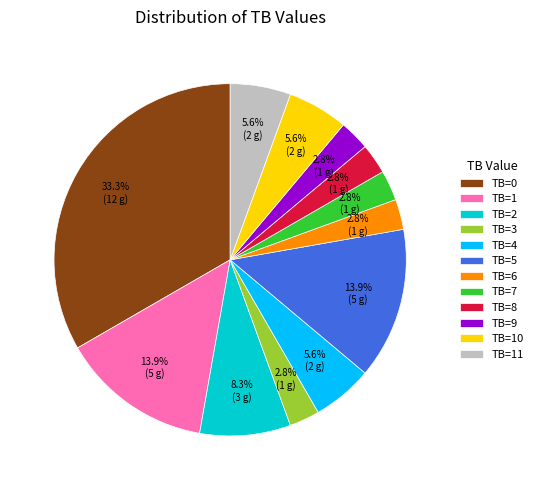

How many slices are in this pie chart?

12